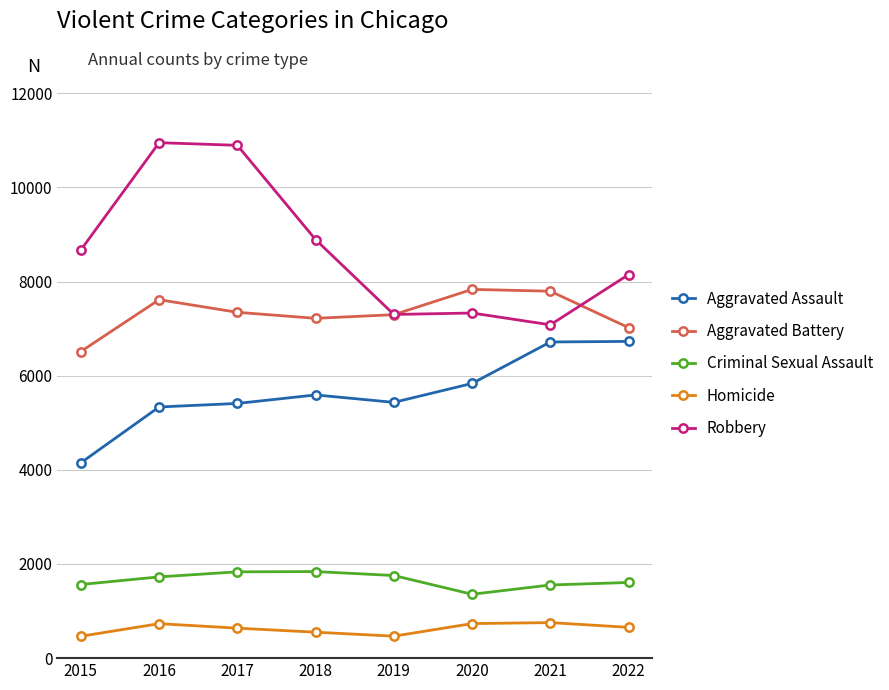

True or false: Aggravated Assault and Criminal Sexual Assault cross at least once.

False